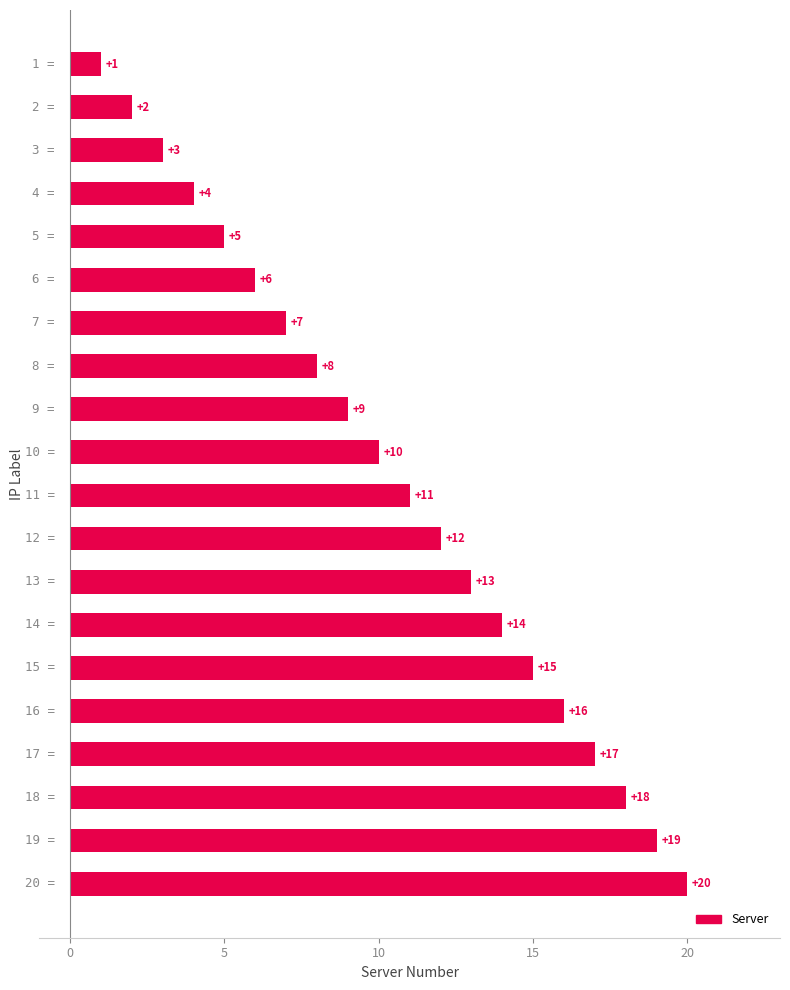

What is the difference between the maximum and minimum values?

19